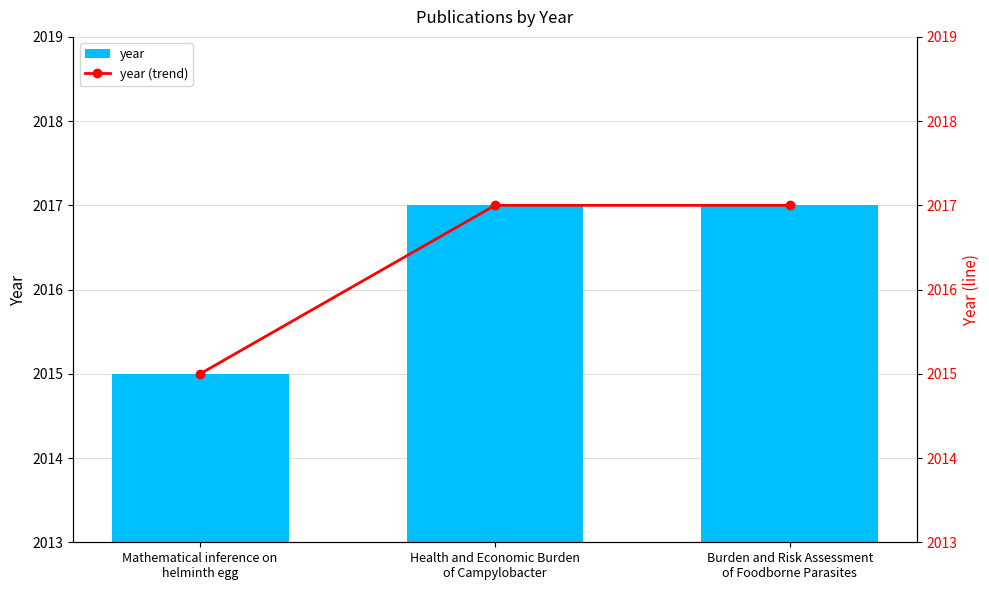

Rank the series at Burden and Risk Assessment
of Foodborne Parasites from lowest to highest value.

year, year (trend)